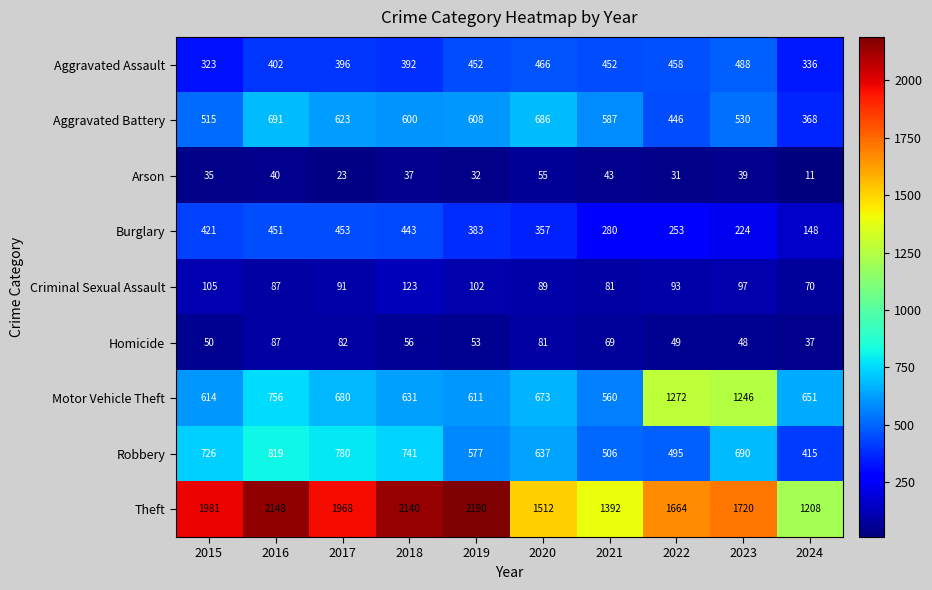

What is the minimum value shown in the chart?

11